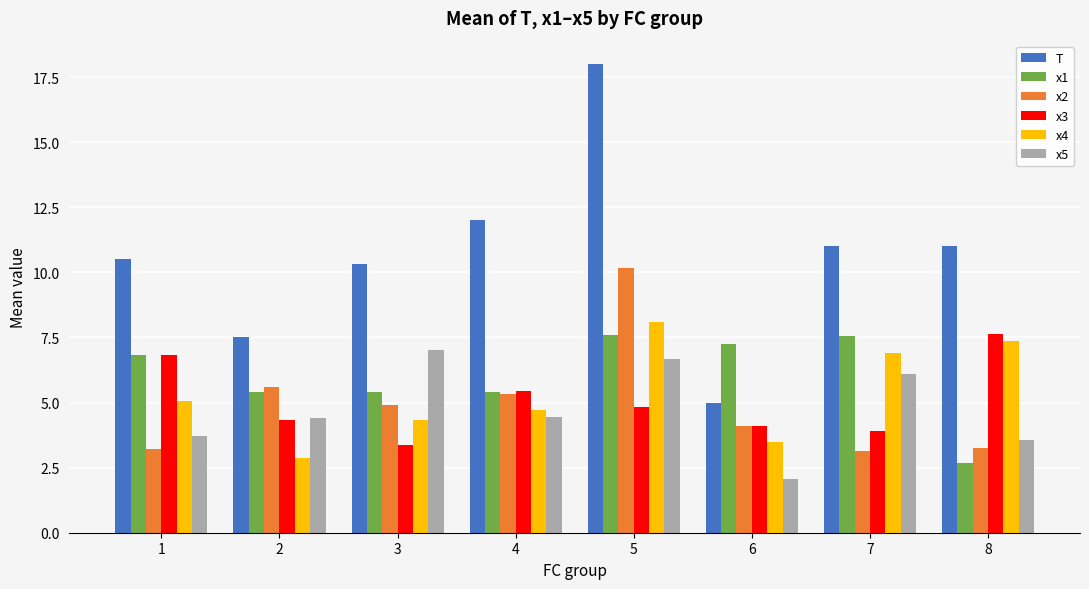

Between 1 and 5, which series saw the biggest shift?

T